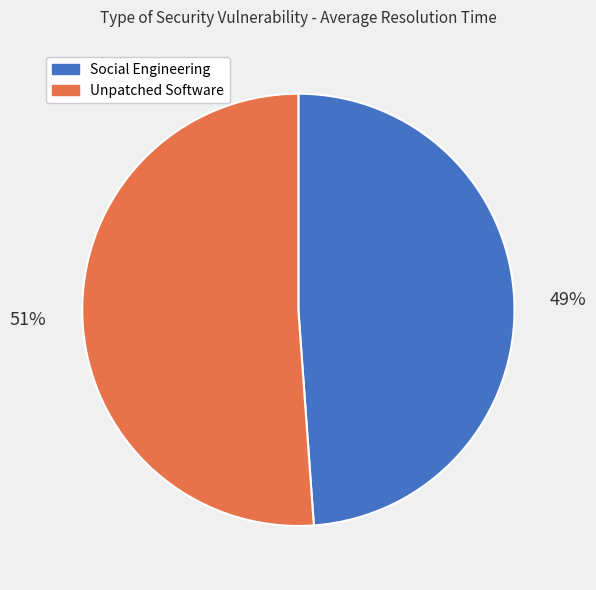

True or false: Unpatched Software accounts for 64% of the total.

False